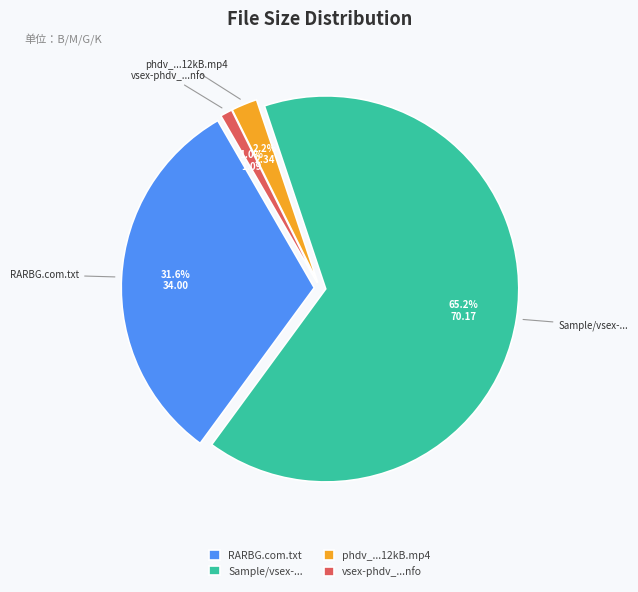

Do phdv_130621_1920x1080_12kB.mp4 and vsex-phdv_130621_1920x1080_12kb.nfo together represent more than half of the pie?

No